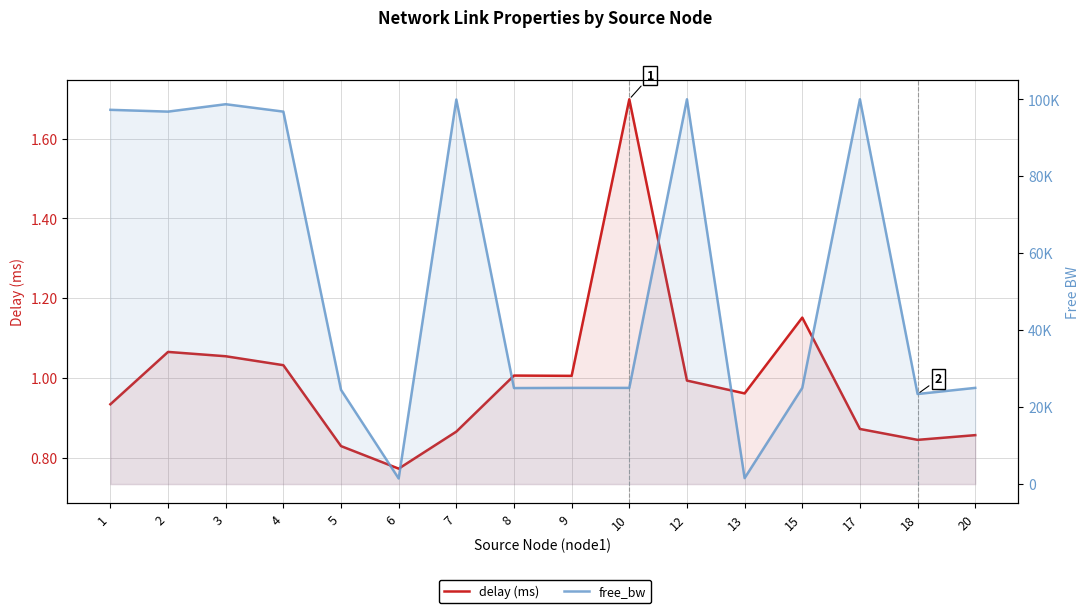

What is the sum of the delay (ms) values at 5 and 18?

1.7